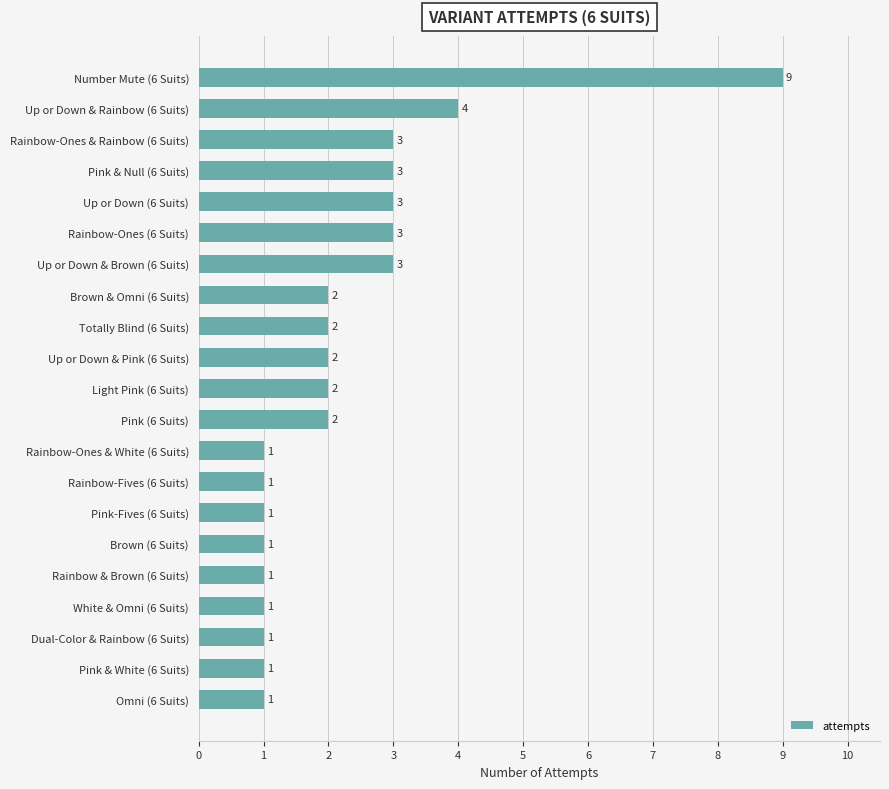

At which category does the chart reach its peak across all series?

Number Mute (6 Suits)